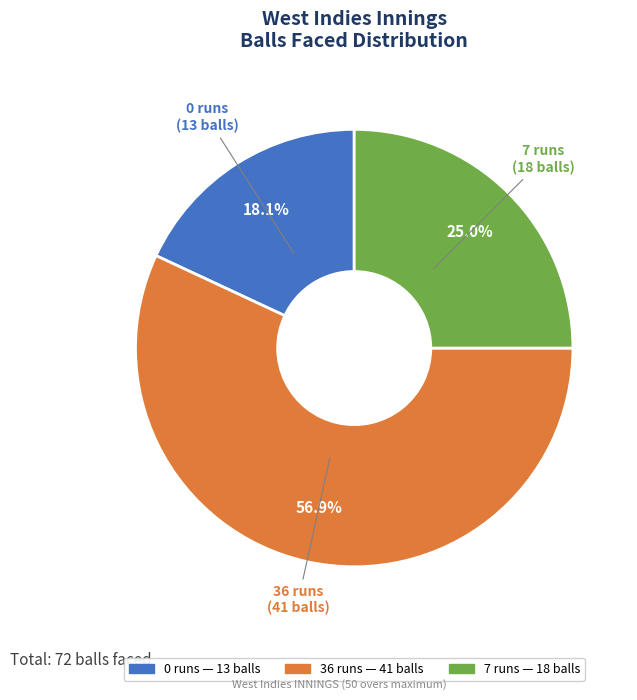

Does any single category account for the majority?

Yes